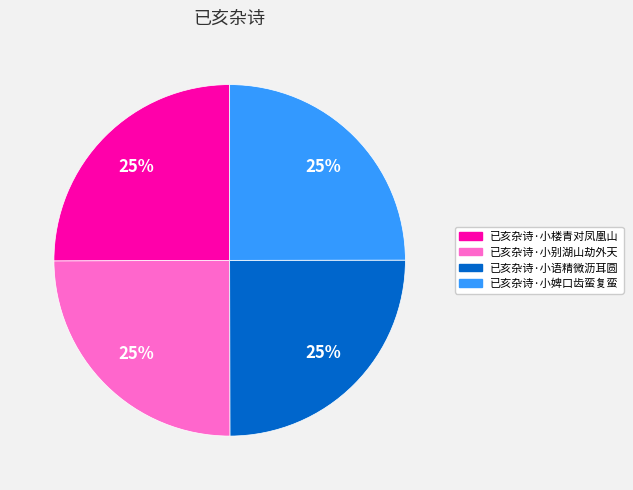

Count the number of slices in the pie.

4